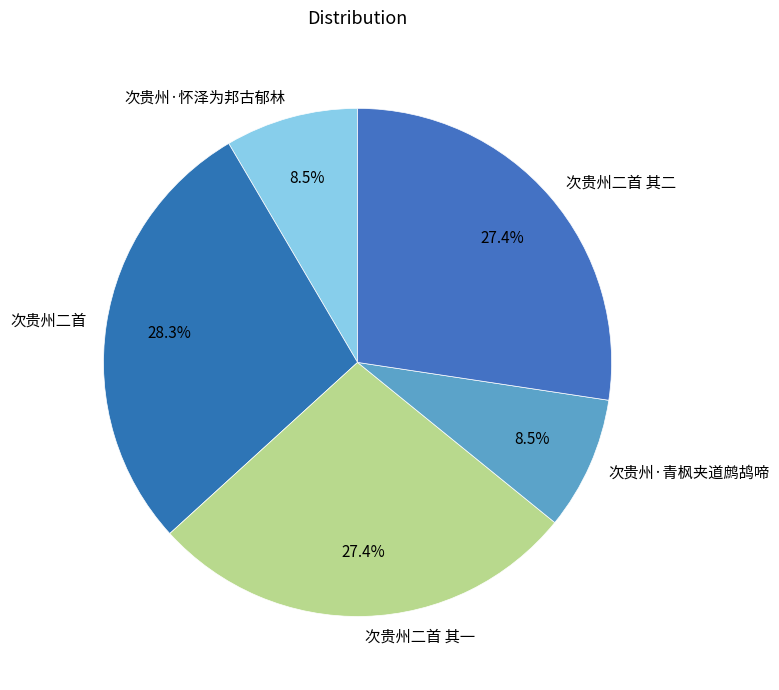

What portion of the pie excludes 次贵州·青枫夹道鹧鸪啼?

91.5%